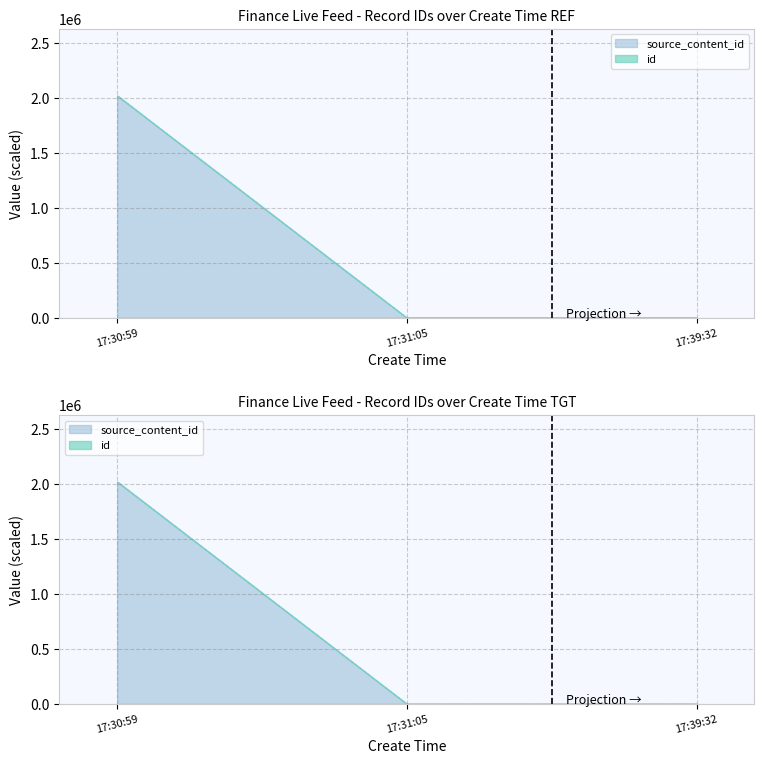

List the labels in order of value, largest first.

17:30:59, 17:31:05, 17:39:32